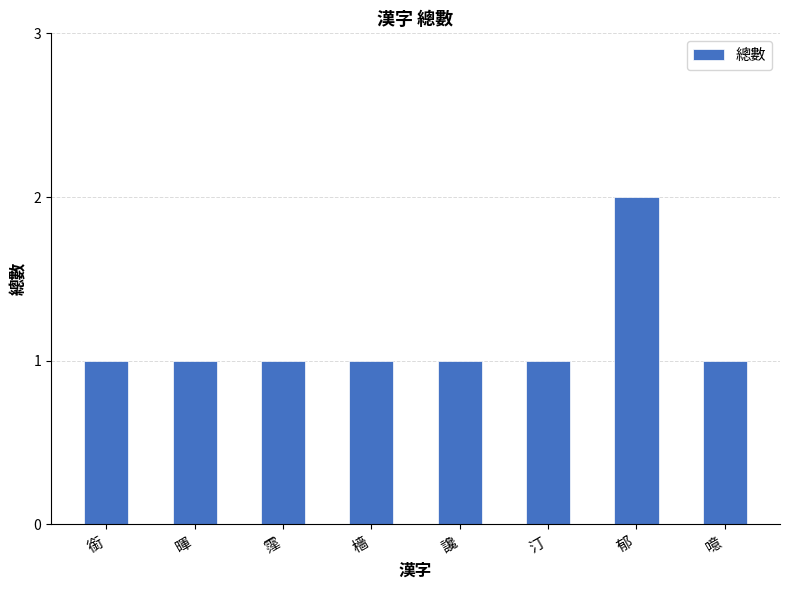

What is the value of the 4th bar from the left?

1